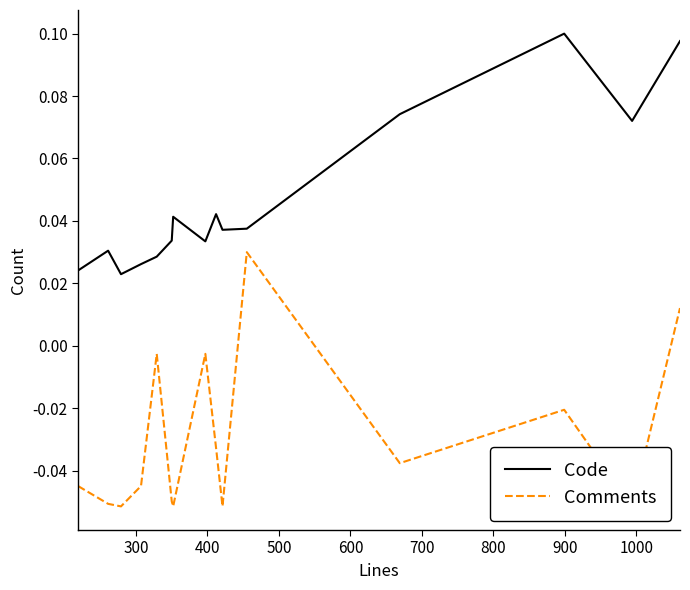

Between 300 and 800, which series saw the biggest shift?

Code